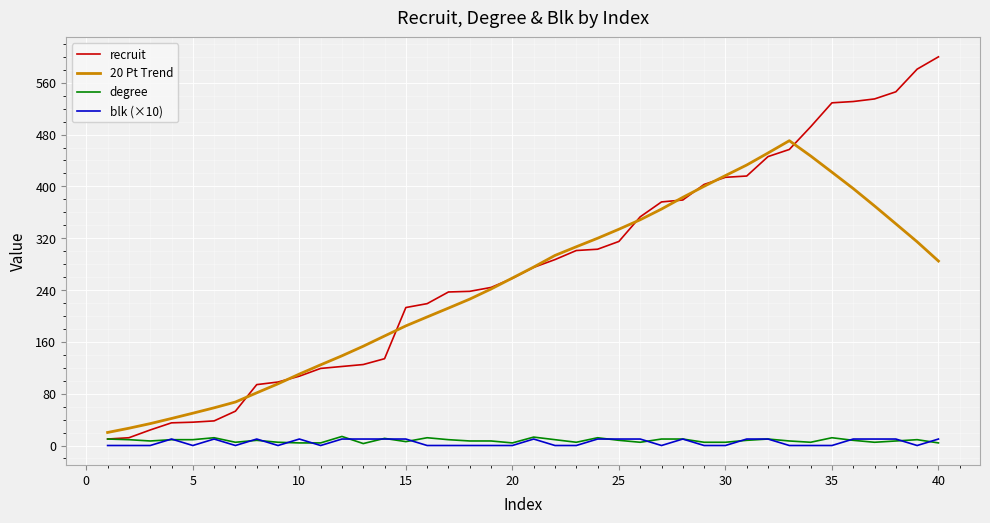

Which series has the widest spread of values?

recruit